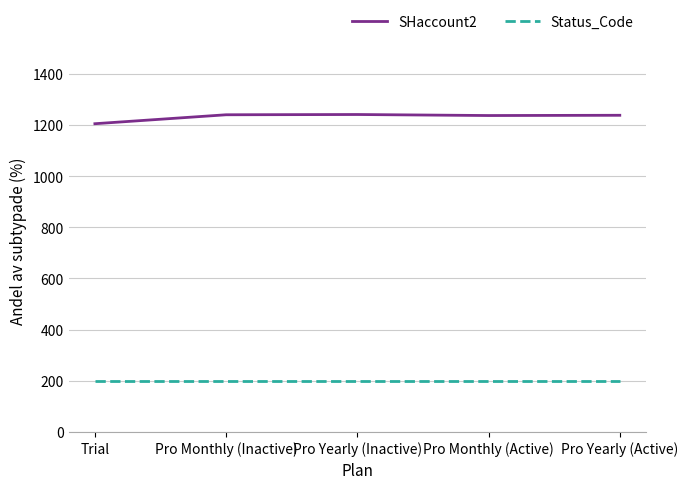

Which series has the widest spread of values?

SHaccount2